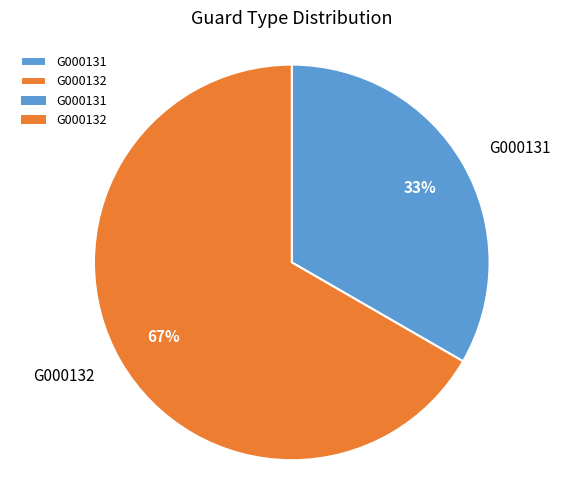

To the nearest percent, what is the average slice percentage?

50%